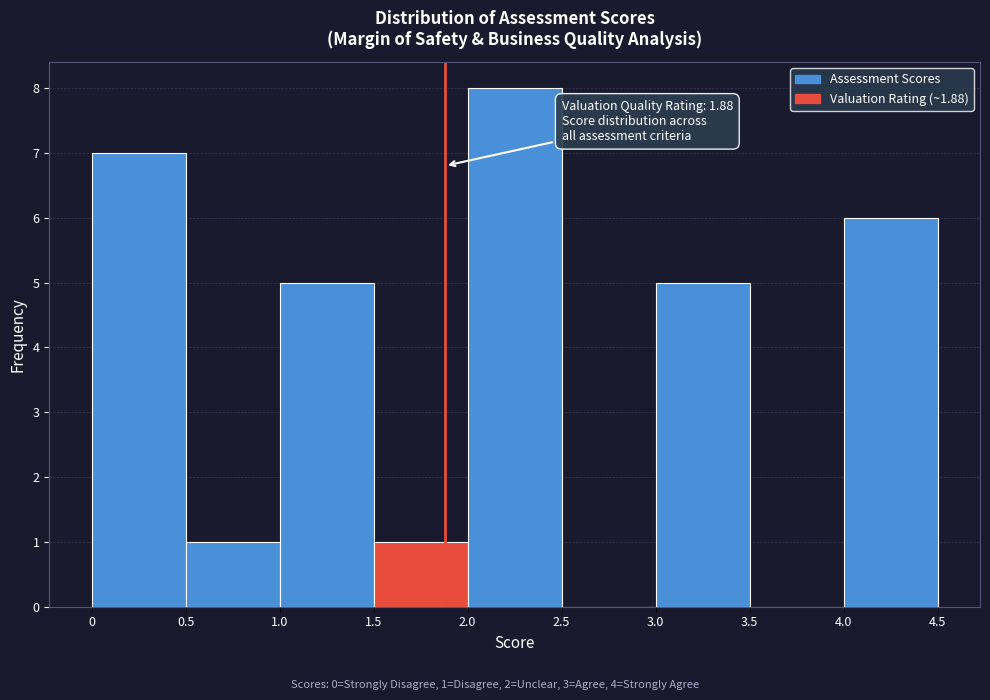

Over which range of the x-axis is the bar tallest?

2.0 to 2.5